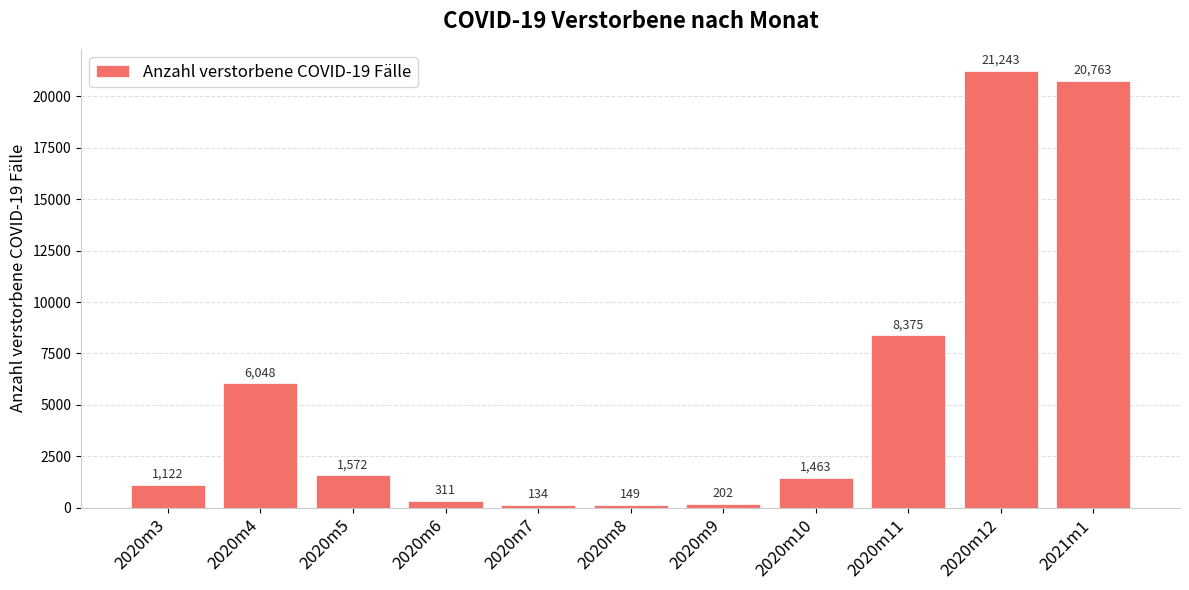

What is the ratio of the value at 2020m5 to the value at 2020m11?

0.2